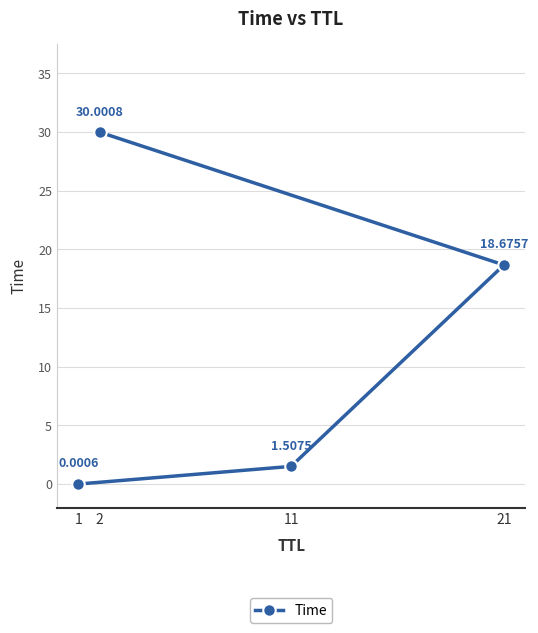

The value at 2 is 43.4. True or false?

False